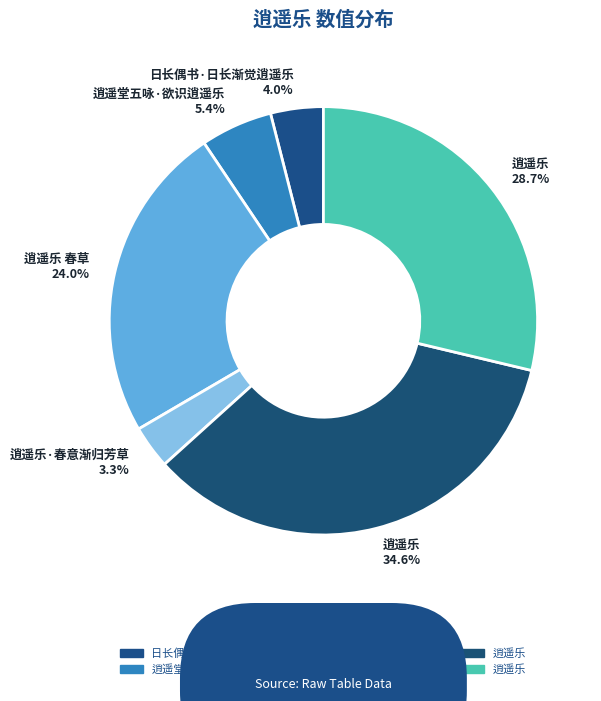

Count the number of slices in the pie.

6